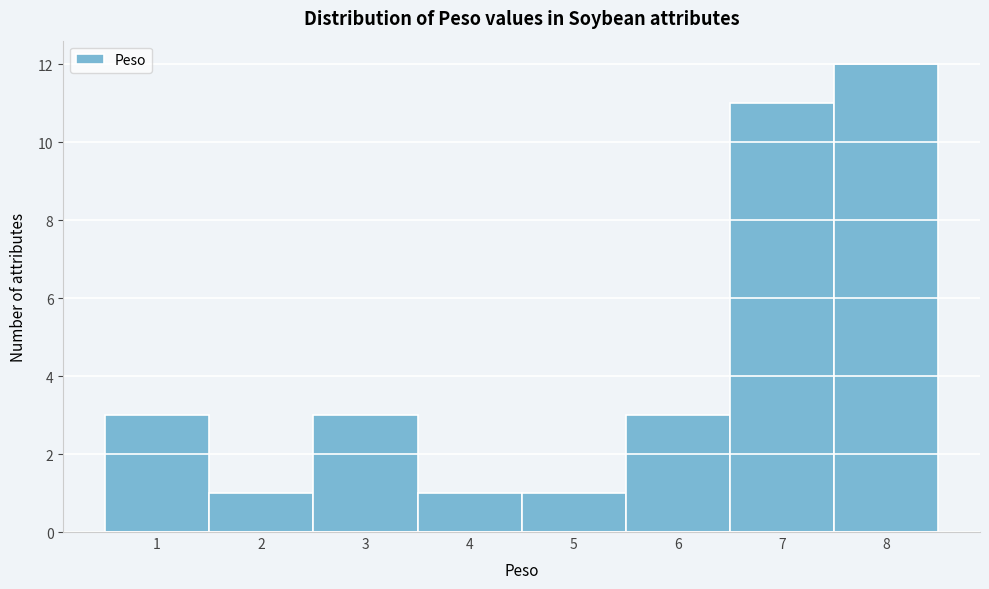

How tall is the bar that spans 4.5 to 5.5 on the x-axis? The values are not printed on the chart, so give them approximately, as read against the axis.

1